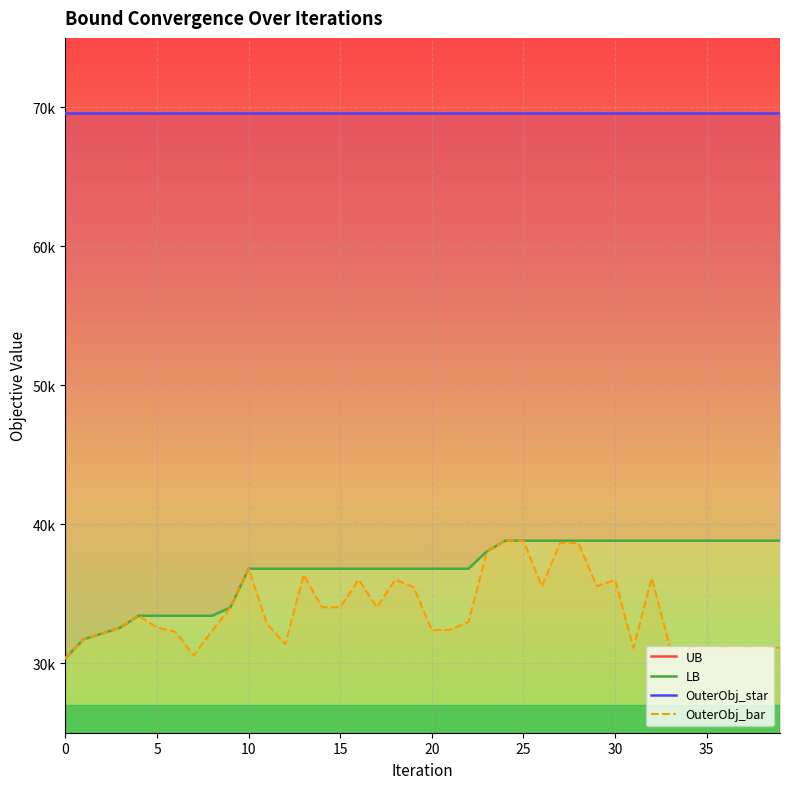

Reading right to left, list all the values displayed in this chart.

UB: 69596.0	69596.0	69596.0	69596.0	69596.0	69596.0	69596.0	69596.0	69596.0	69596.0	69596.0	69596.0	69596.0	69596.0	69596.0	69596.0	69596.0	69596.0	69596.0	69596.0	69596.0	69596.0	69596.0	69596.0	69596.0	69596.0	69596.0	69596.0	69596.0	69596.0	69596.0	69596.0	69596.0	69596.0	69596.0	69596.0	69596.0	69596.0	69596.0	69596.0
LB: 38819.0	38819.0	38819.0	38819.0	38819.0	38819.0	38819.0	38819.0	38819.0	38819.0	38819.0	38819.0	38819.0	38819.0	38819.0	38819.0	38052.0	36802.0	36802.0	36802.0	36802.0	36802.0	36802.0	36802.0	36802.0	36802.0	36802.0	36802.0	36802.0	36802.0	34008.0	33417.0	33417.0	33417.0	33417.0	33417.0	32575.0	32131.0	31732.0	30364.0
OuterObj_star: 69596.0	69596.0	69596.0	69596.0	69596.0	69596.0	69596.0	69596.0	69596.0	69596.0	69596.0	69596.0	69596.0	69596.0	69596.0	69596.0	69596.0	69596.0	69596.0	69596.0	69596.0	69596.0	69596.0	69596.0	69596.0	69596.0	69596.0	69596.0	69596.0	69596.0	69596.0	69596.0	69596.0	69596.0	69596.0	69596.0	69596.0	69596.0	69596.0	69596.0
OuterObj_bar: 31106.0	31106.0	31106.0	31106.0	31106.0	31106.0	31106.0	36143.0	31106.0	36002.0	35538.0	38658.0	38658.0	35538.0	38819.0	38819.0	38052.0	32974.0	32414.0	32381.0	35488.0	36013.0	34031.0	36013.0	34031.0	34031.0	36353.0	31367.0	32824.0	36802.0	34008.0	32325.0	30558.0	32262.0	32575.0	33417.0	32575.0	32131.0	31732.0	30364.0